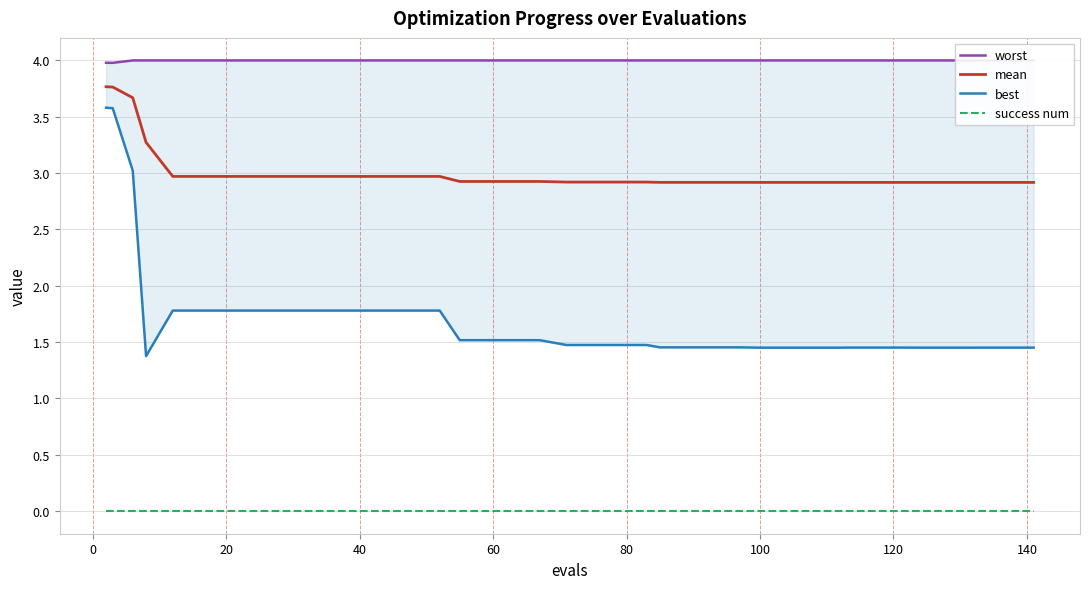

True or false: best has more than 2 interior local peaks.

False